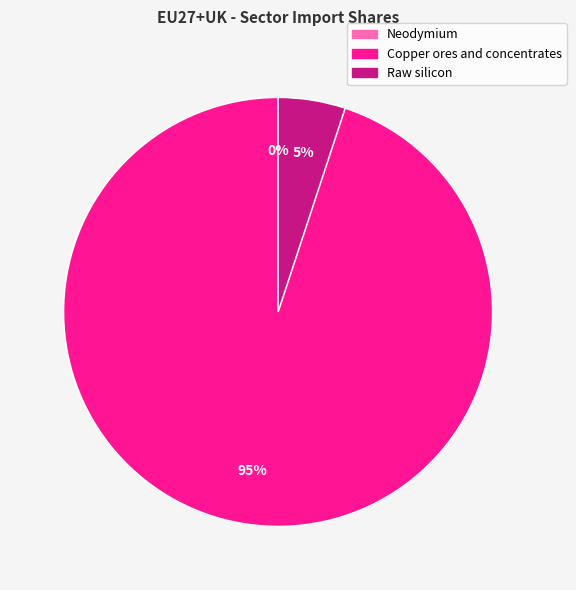

The Copper ores and concentrates slice represents 99% of the pie. True or false?

False